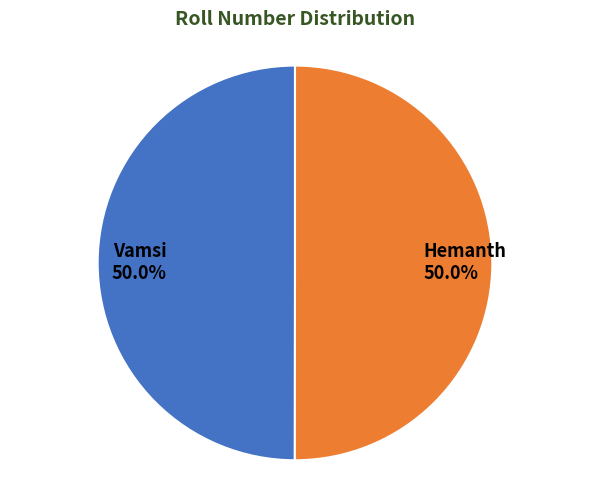

To the nearest percent, what percentage of the pie is Hemanth?

50%